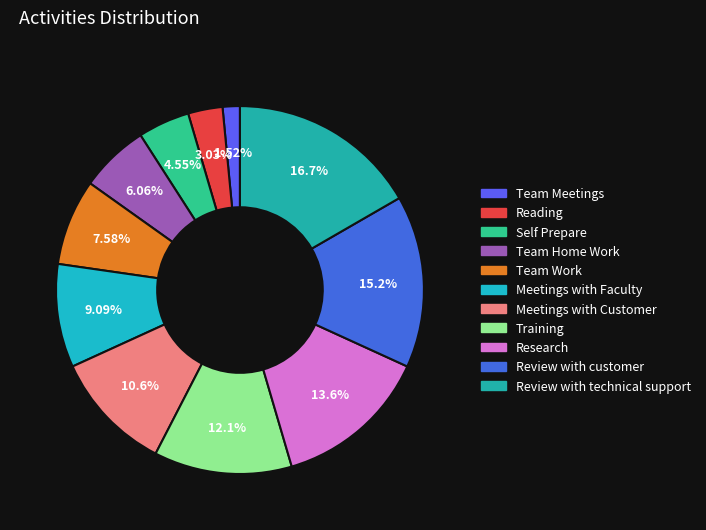

To the nearest percent, what portion does Training represent?

12%